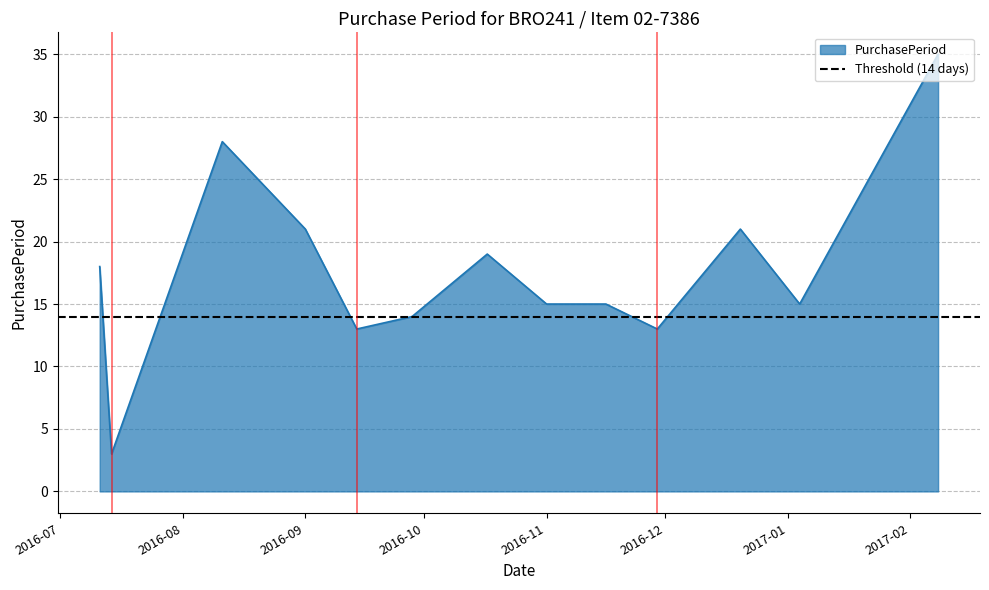

The value at 2016-07-11 is 4. True or false?

False